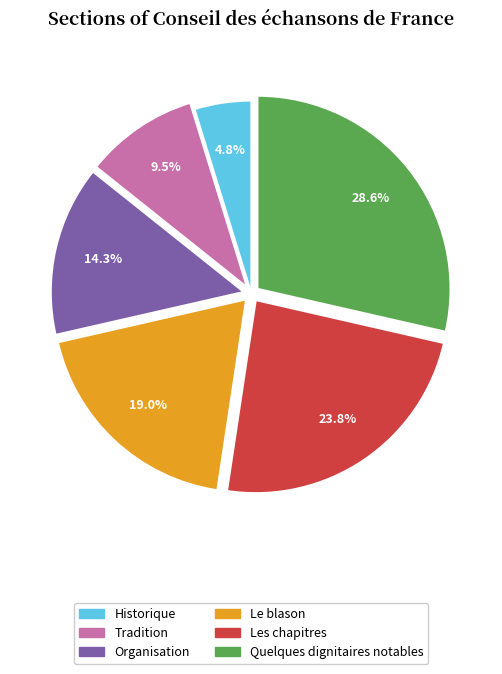

To the nearest percent, what portion does Les chapitres represent?

24%